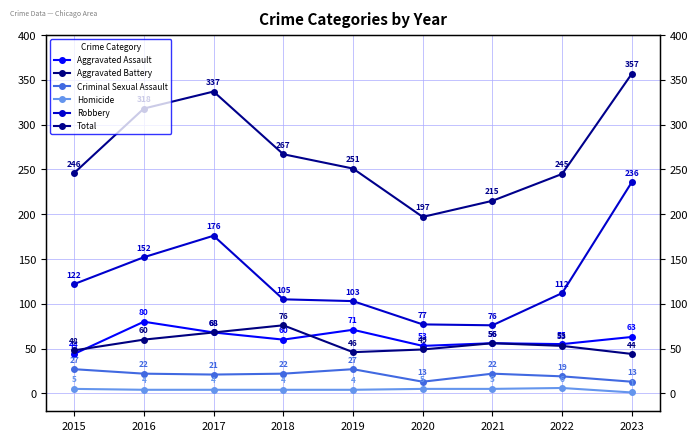

True or false: Aggravated Battery and Aggravated Assault intersect in this chart.

True